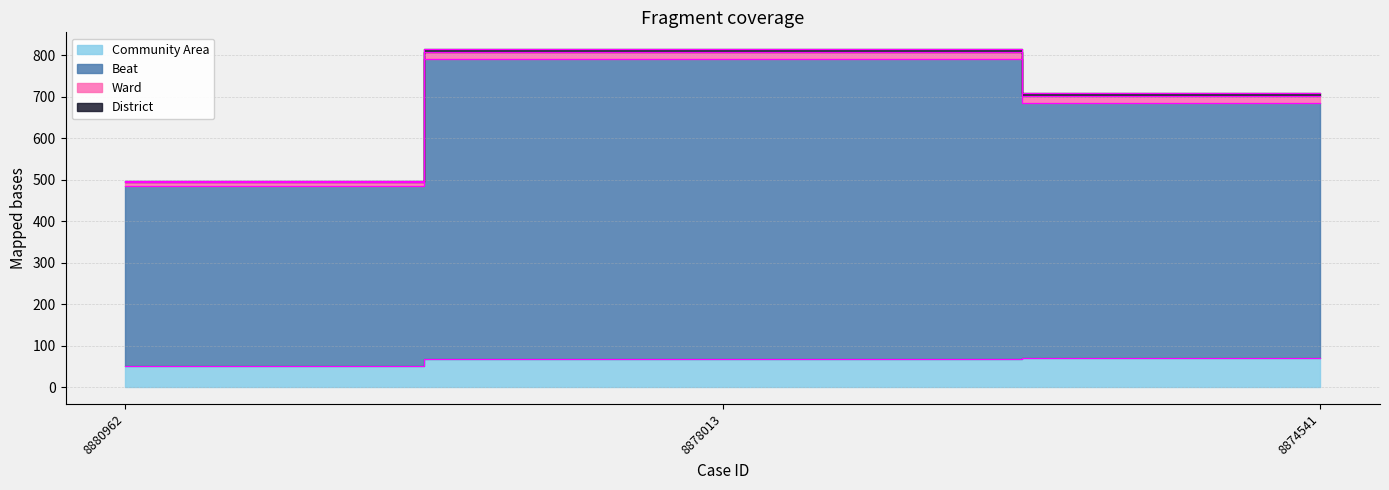

What is the smallest value displayed?

52